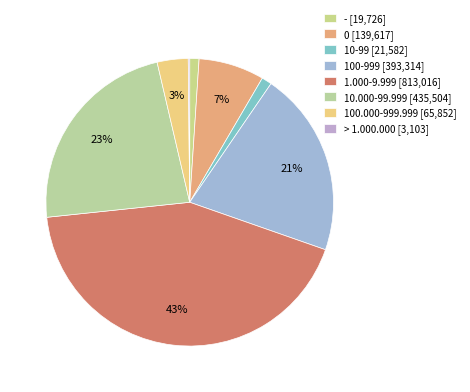

To the nearest percent, what percentage of the pie is 100.000-999.999?

3%